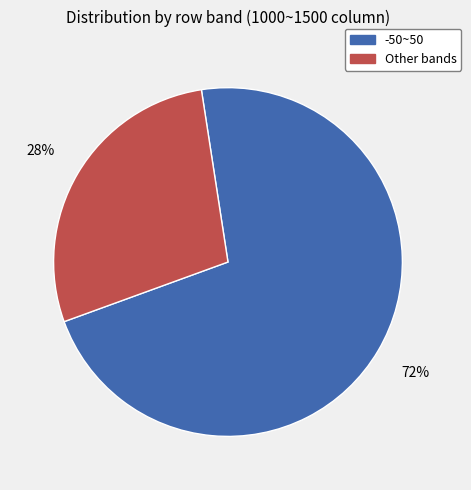

What is the ratio of the value at Other bands to the value at -50~50?

0.4